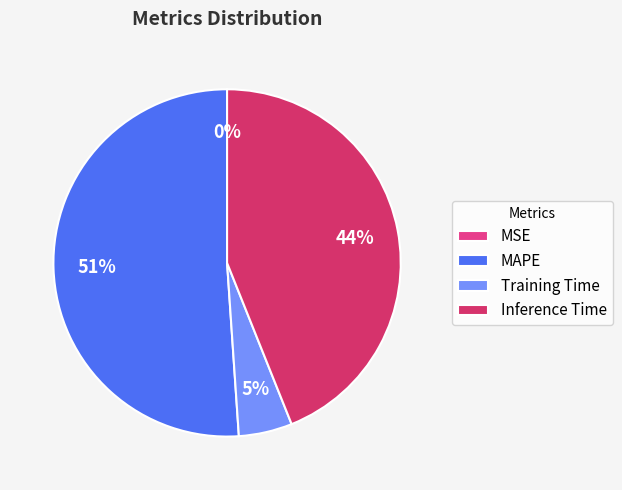

To the nearest percent, what is the difference between the MAPE and Training Time slice percentages?

46%